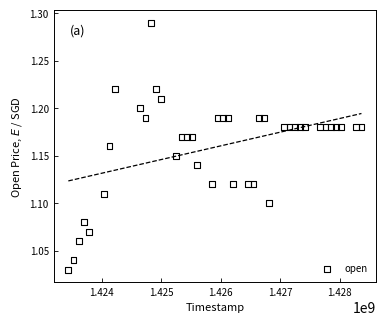

What is the range of Y values (max minus min)?

0.3